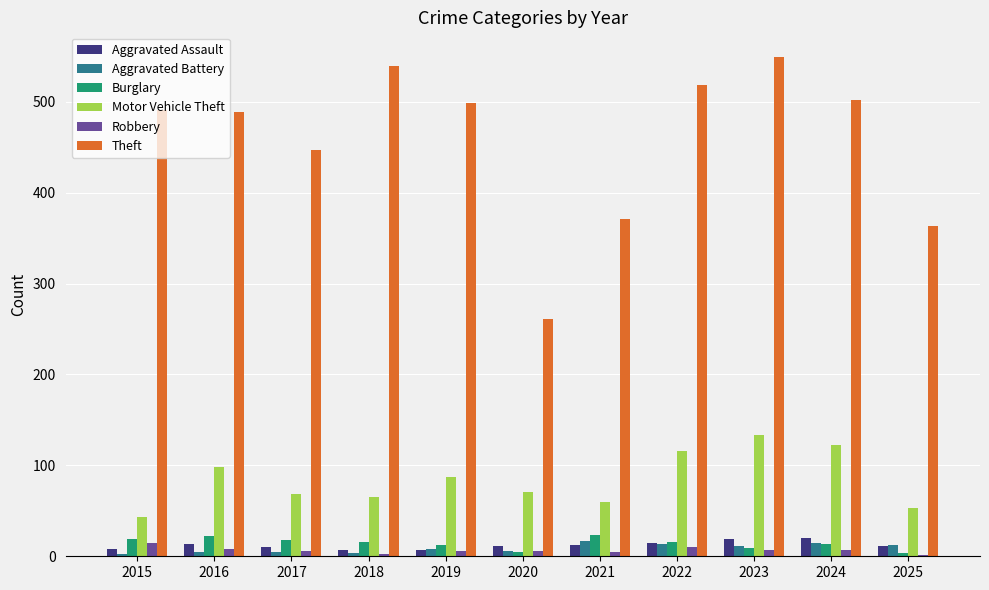

What is the spread (max minus min) of values at 2024?

495